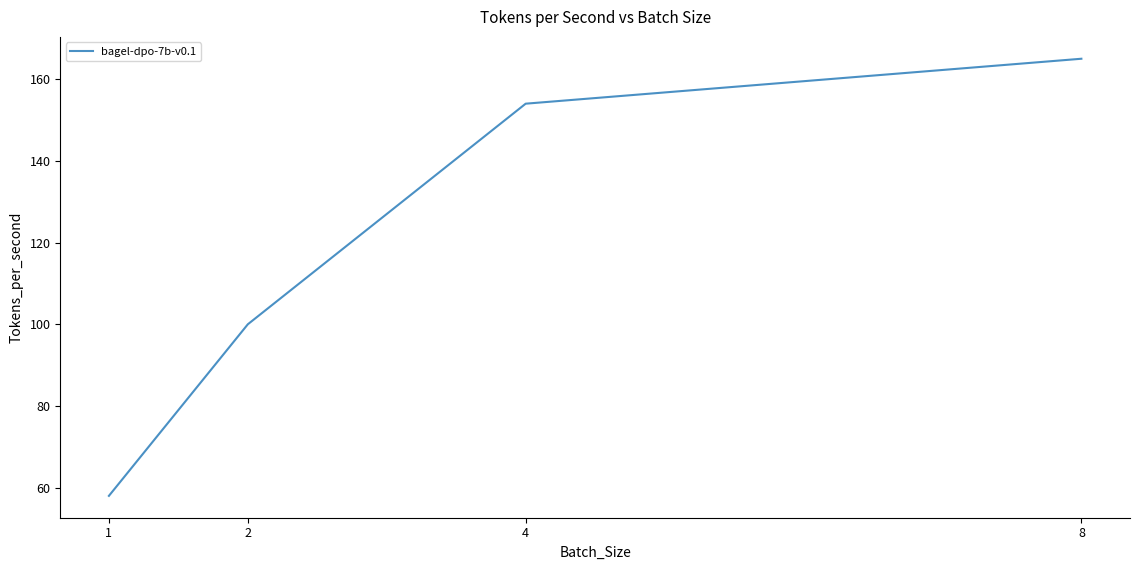

Which label corresponds to the largest value in the chart?

8